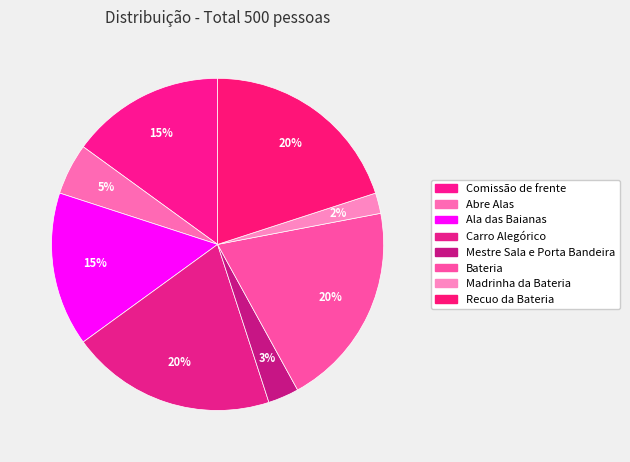

The Madrinha da Bateria slice represents 2% of the pie. True or false?

True